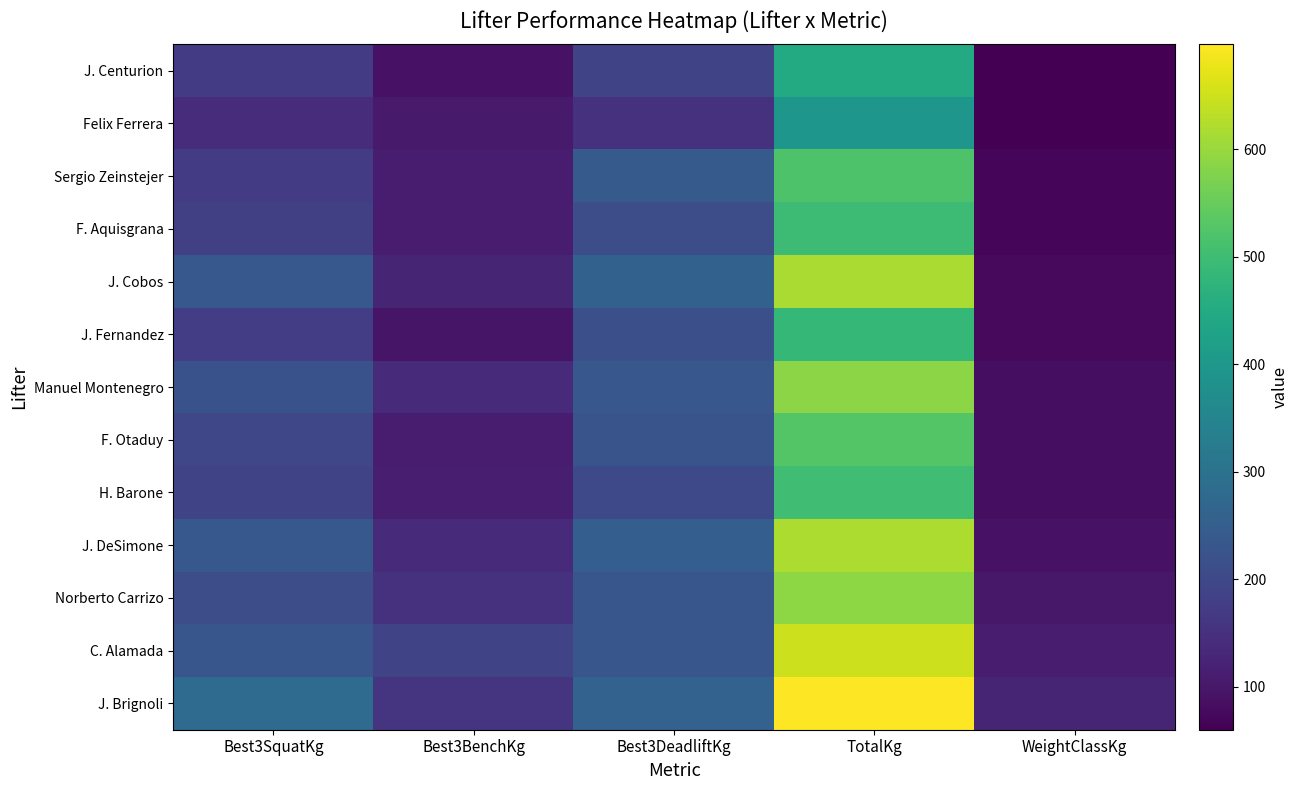

What is the minimum value shown in the chart?

60.0